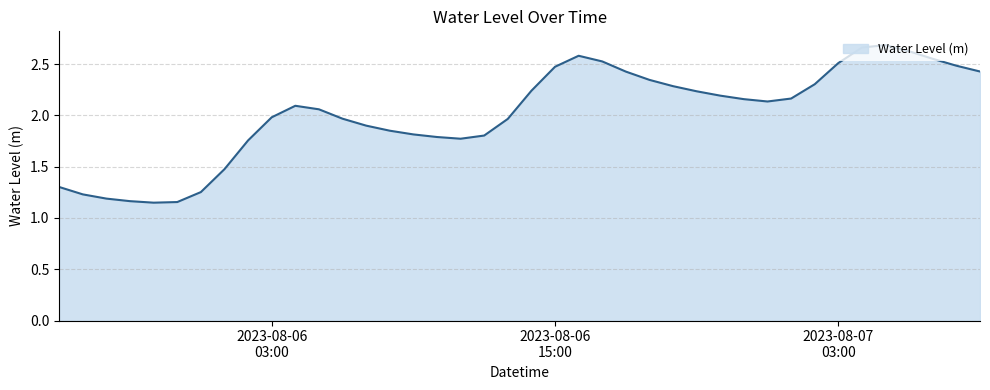

What is the difference between the maximum and second lowest values?

1.5